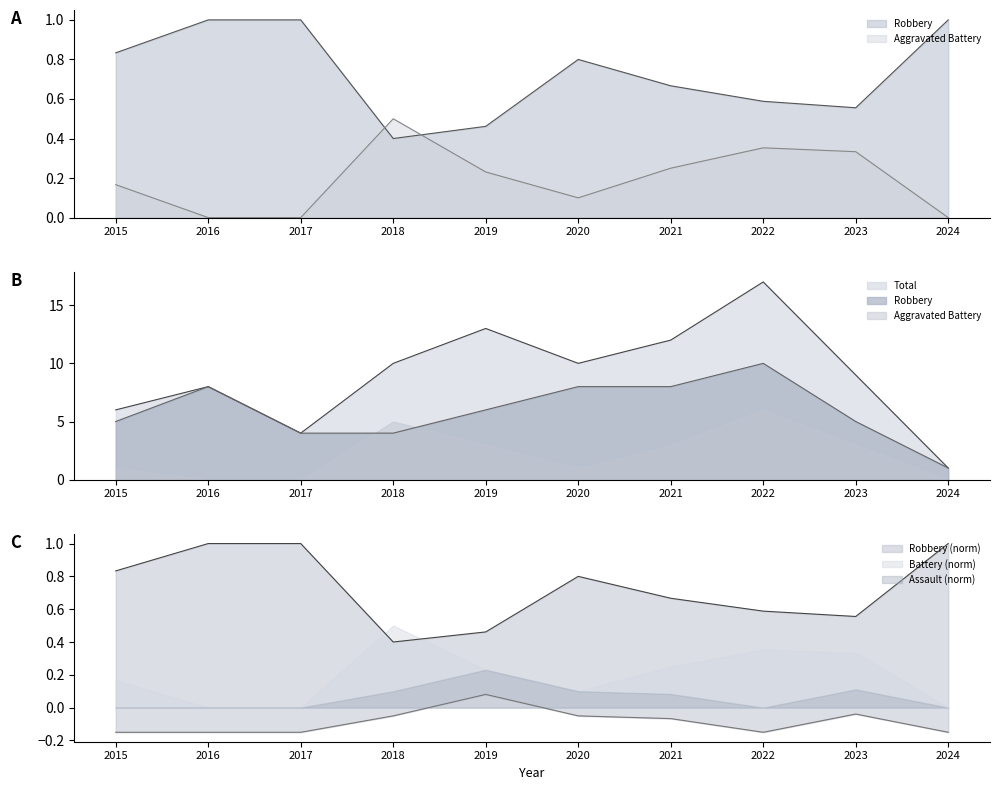

At which category does Aggravated Assault reach its first local valley?

2022